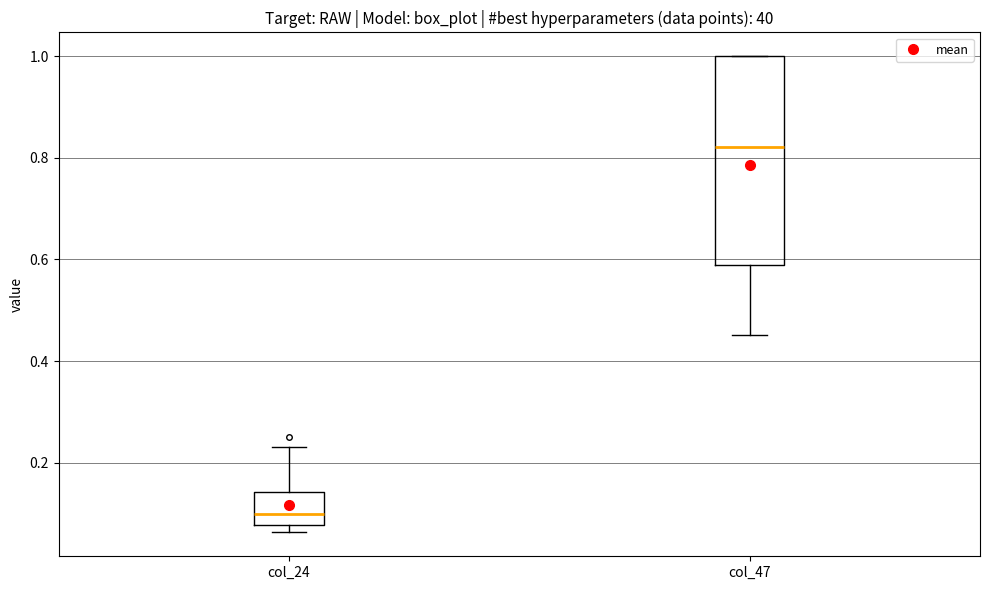

Reading left to right, read every box against the y-axis: the position of its median line, the range the box covers, and the ends of its whiskers. The values are not printed on the chart, so give them approximately, as read against the axis.

col_24: median 0.10, box 0.08 to 0.14, whiskers 0.06 to 0.24
col_47: median 0.82, box 0.58 to 1.00, whiskers 0.46 to 1.00